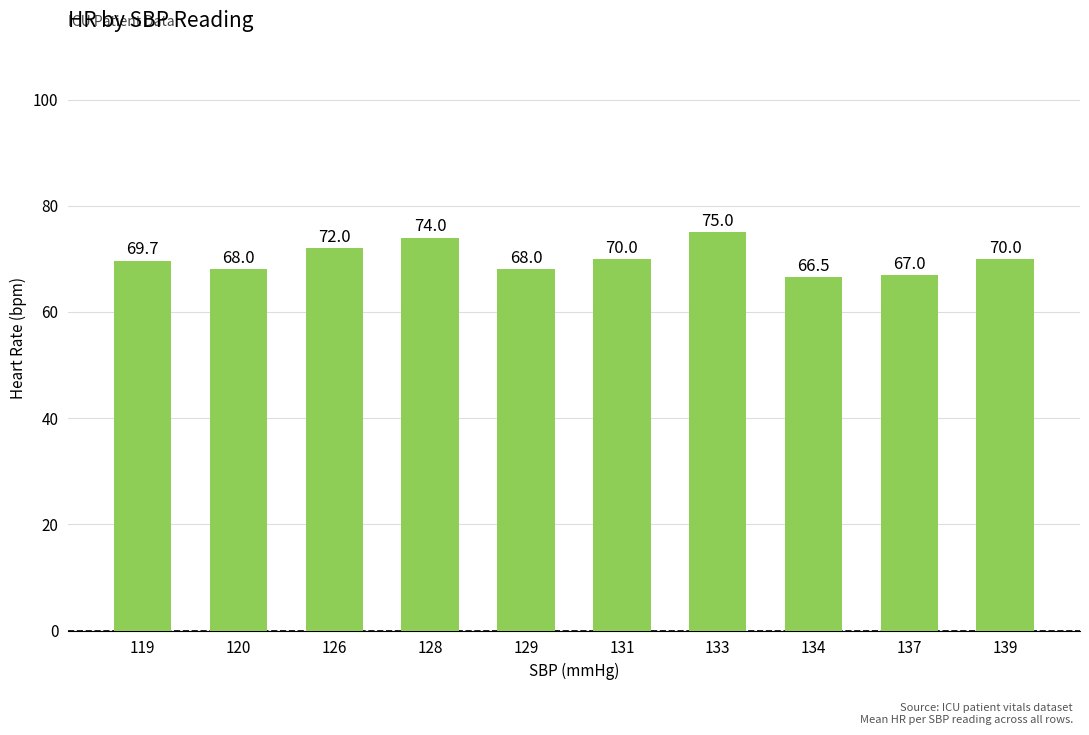

Where does the data first go above 70?

126